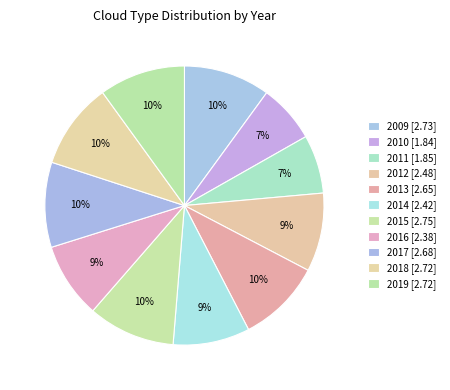

What is the ratio of the value at 2018 to the value at 2012?

1.1